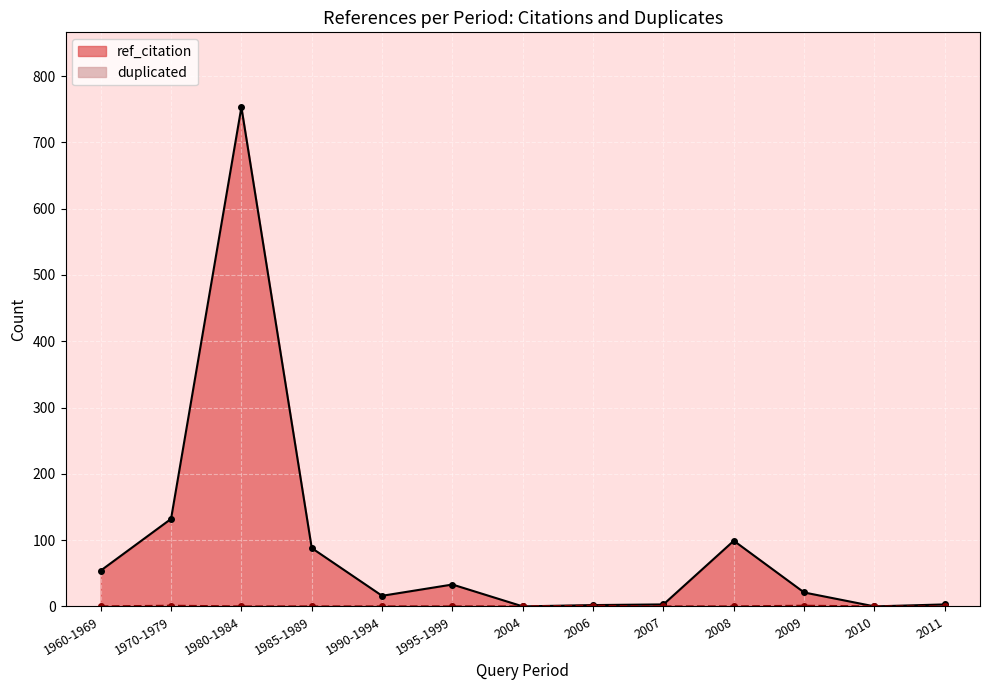

The ref_citation series shows 1208 at 1980-1984. True or false?

False